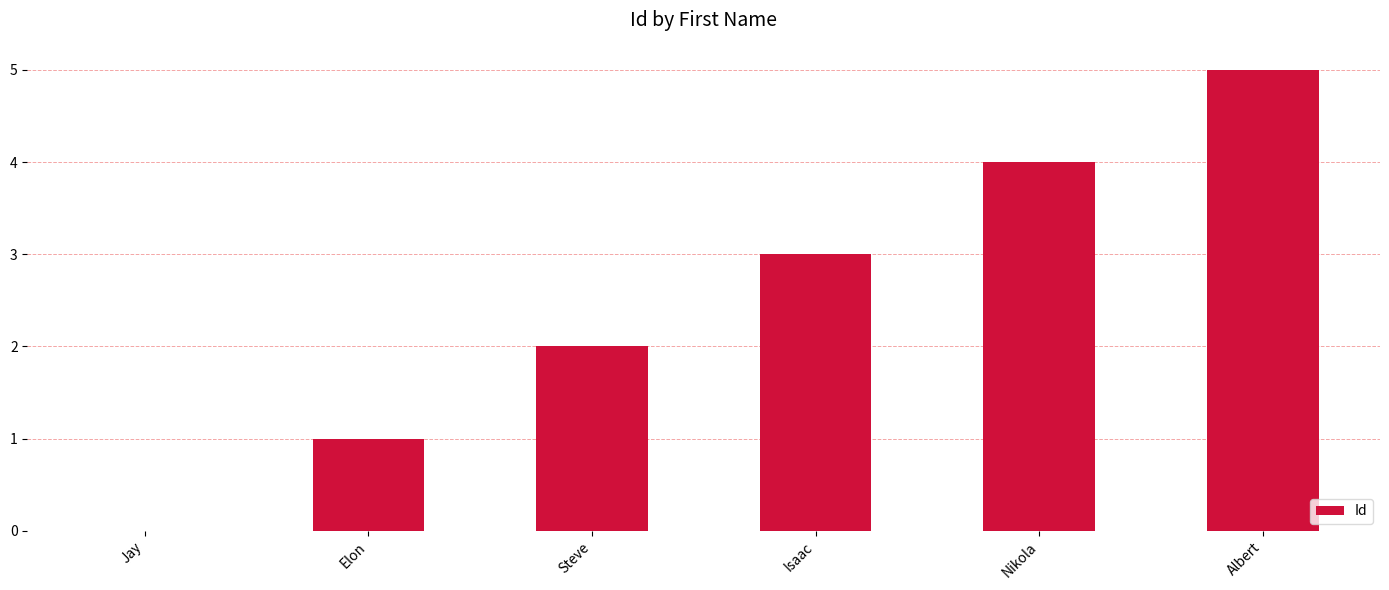

How many series are shown in this chart?

1